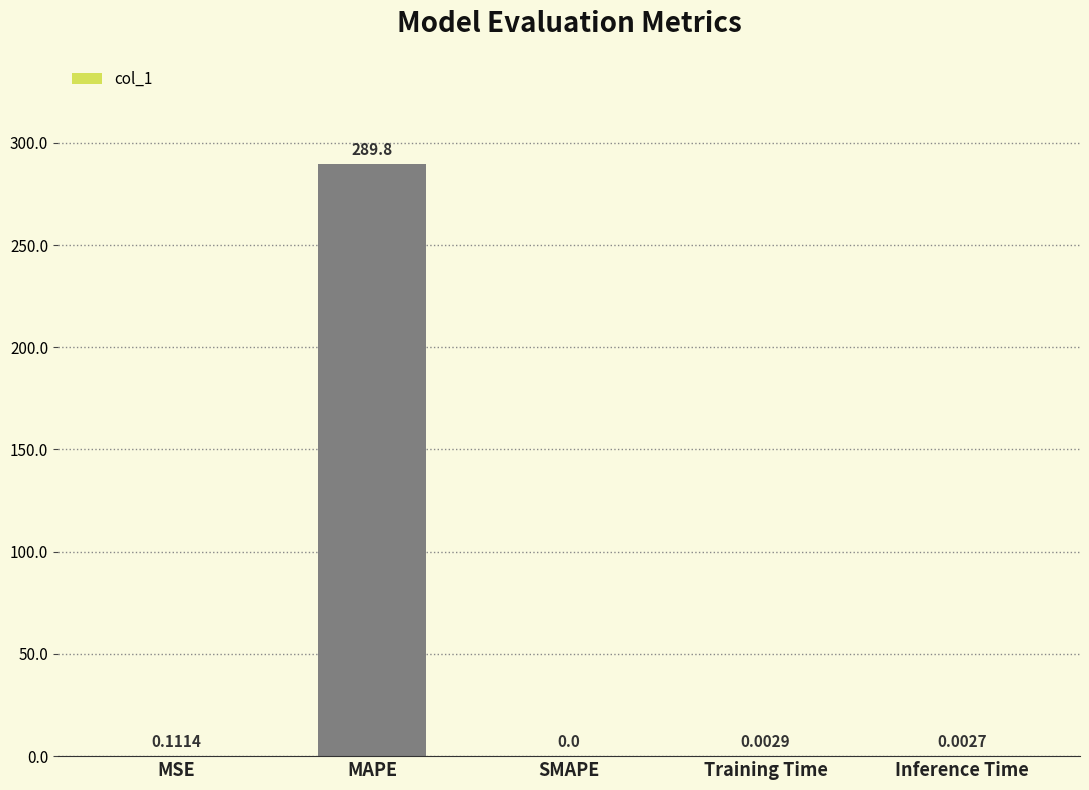

Which label corresponds to the largest value in the chart?

MAPE